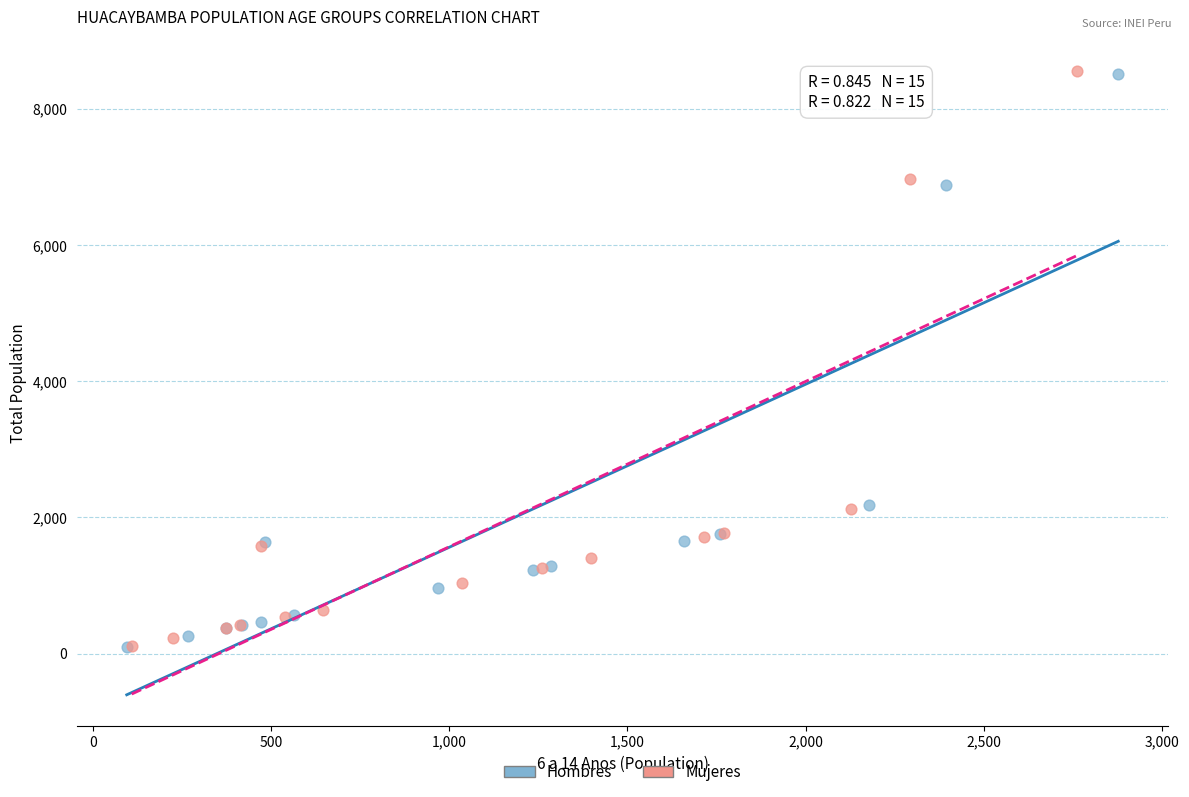

What are all the series names shown in the legend?

Hombres, Mujeres